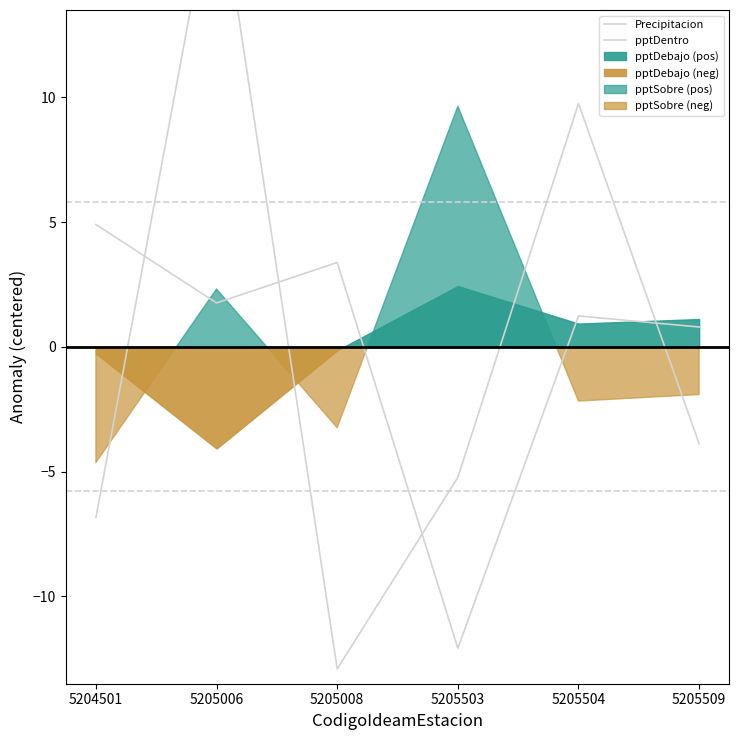

Rank the categories by Precipitacion value from lowest to highest.

5205008, 5204501, 5205503, 5205509, 5205504, 5205006